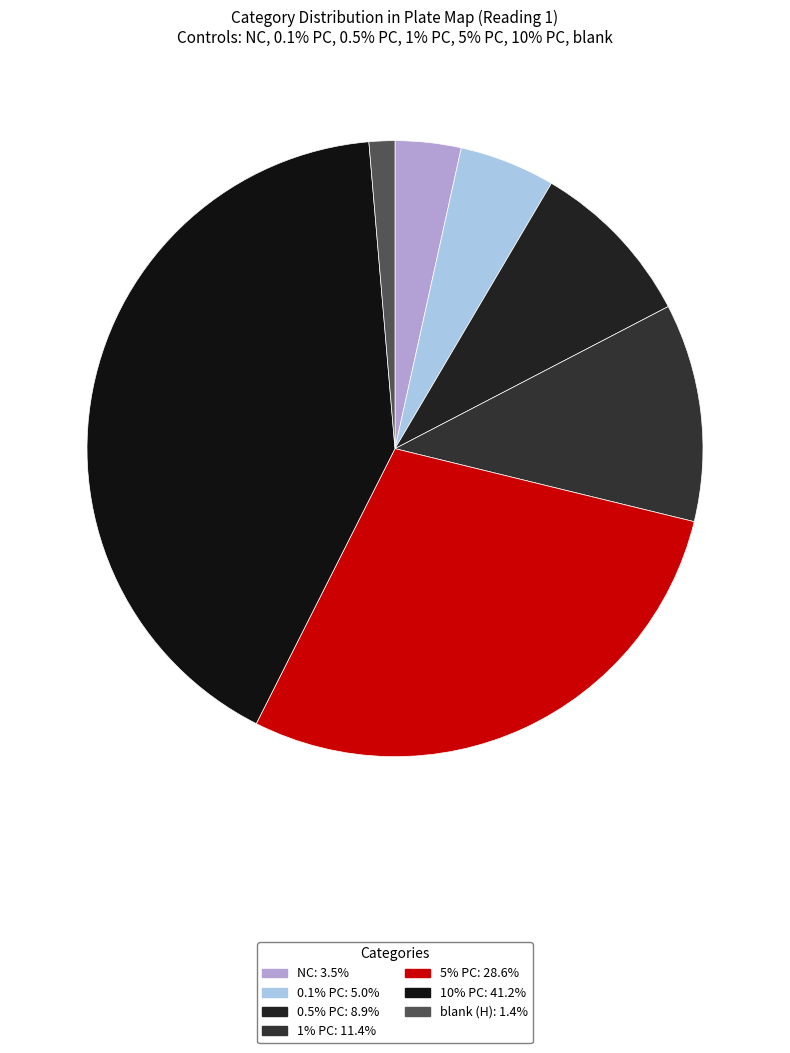

How many slices are in this pie chart?

7